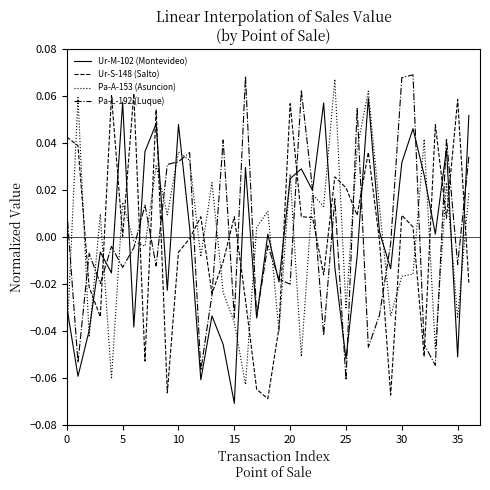

Which series ends up on top after the final intersection of Ur-M-102 (Montevideo) and Pa-A-153 (Asuncion)?

Ur-M-102 (Montevideo)